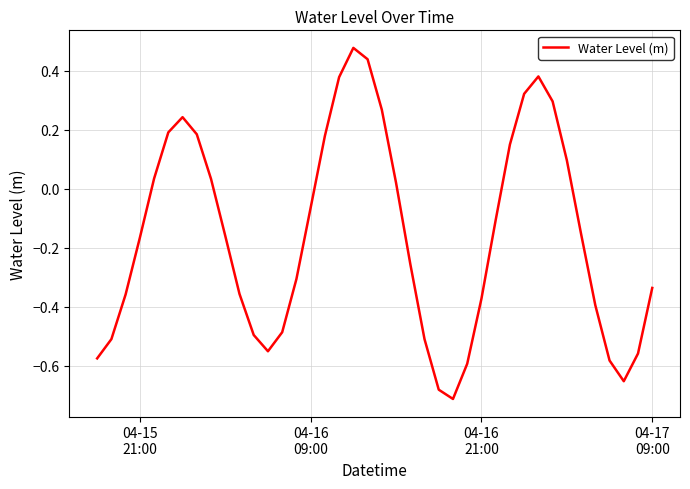

What is the difference between the maximum and minimum values?

1.2